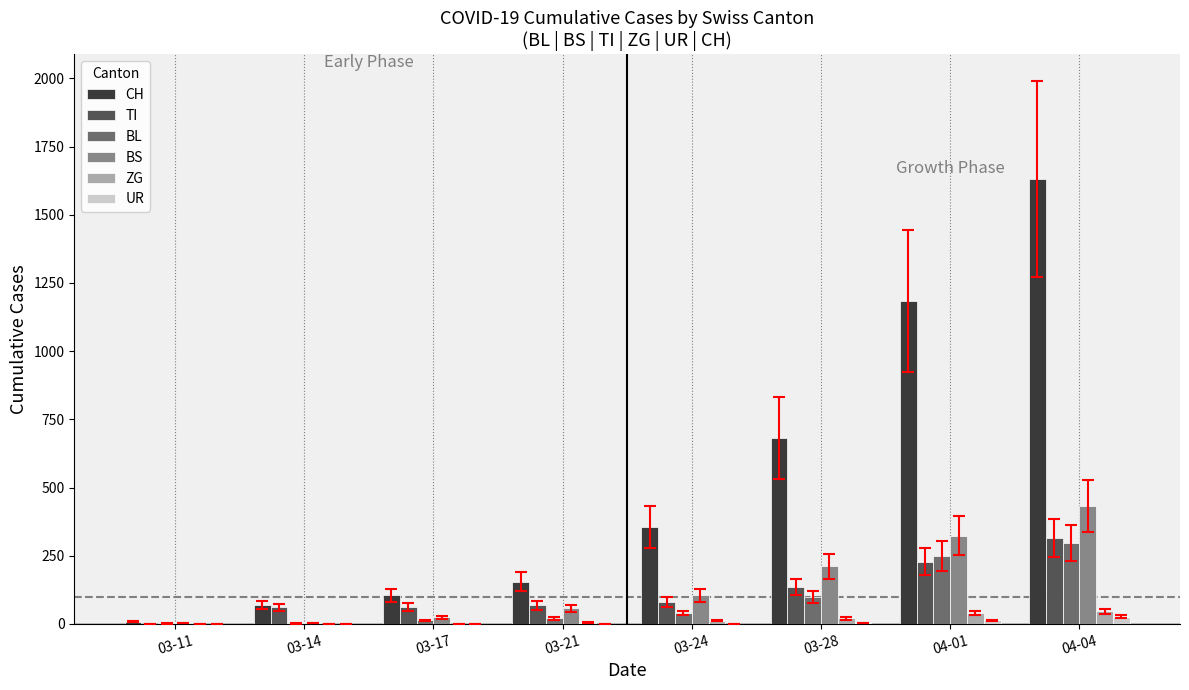

The value of TI at 03-28 is 70. True or false?

False